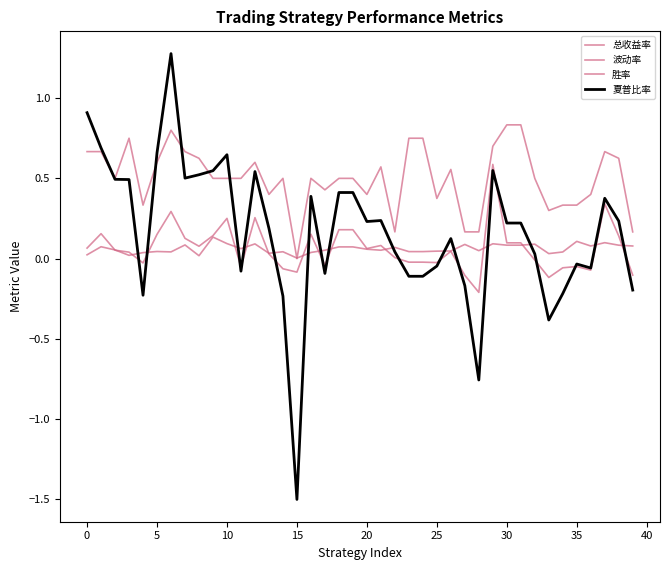

True or false: 总收益率 and 胜率 cross at least once.

False